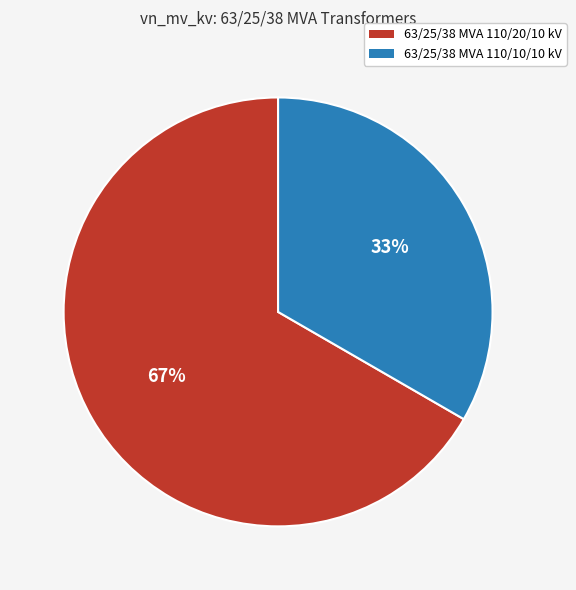

Which slice is the smallest?

63/25/38 MVA 110/10/10 kV